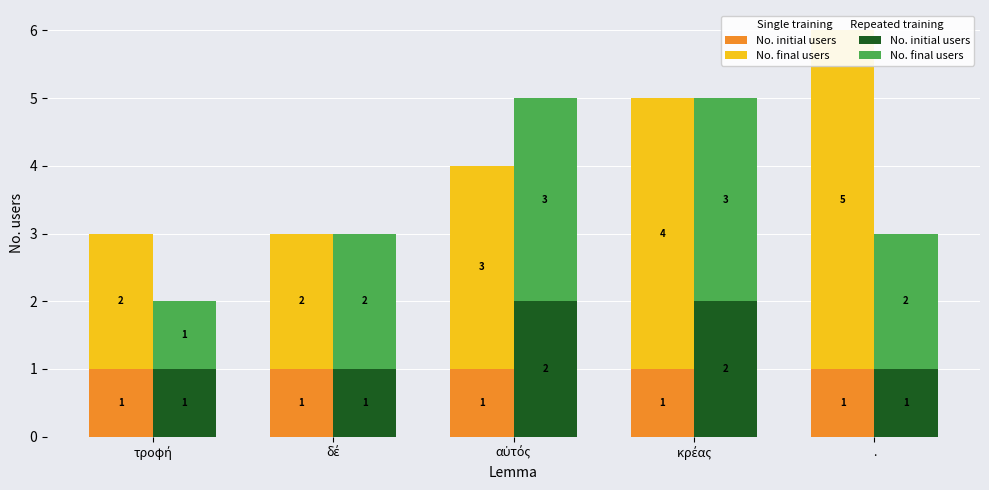

List the series in order of their overall mean, lowest first.

No. initial users (Single), No. initial users (Repeated), No. final users (Repeated), No. final users (Single)